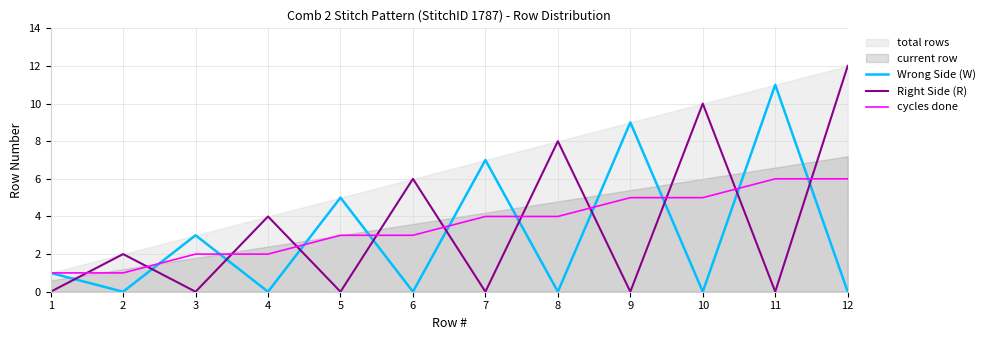

True or false: Right Side (R) has a value of 0 at 11.

True